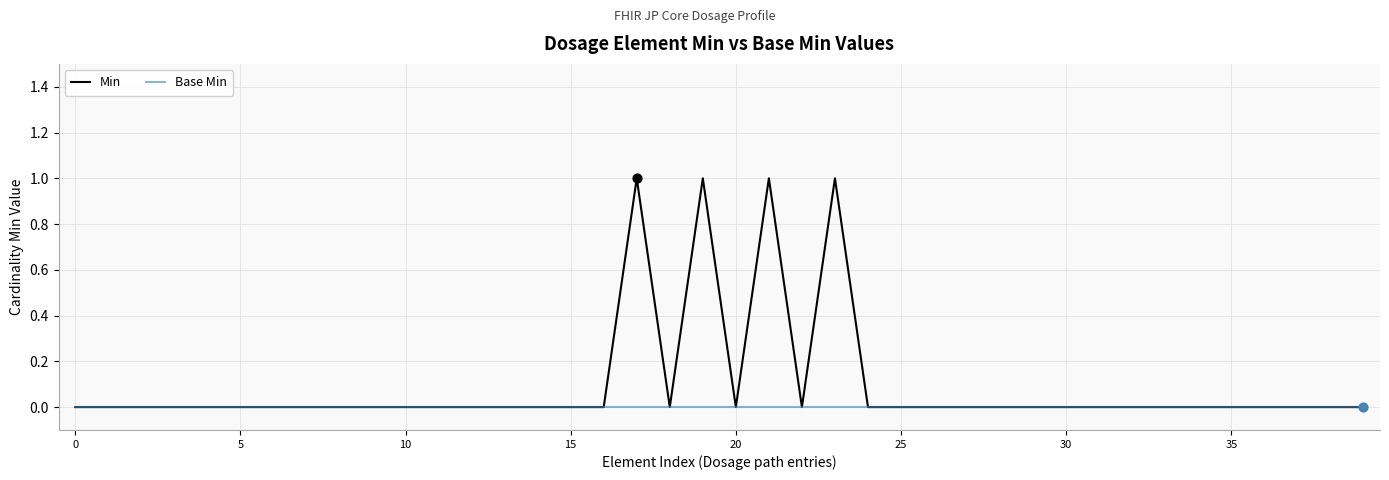

Which series has the widest spread of values?

Min